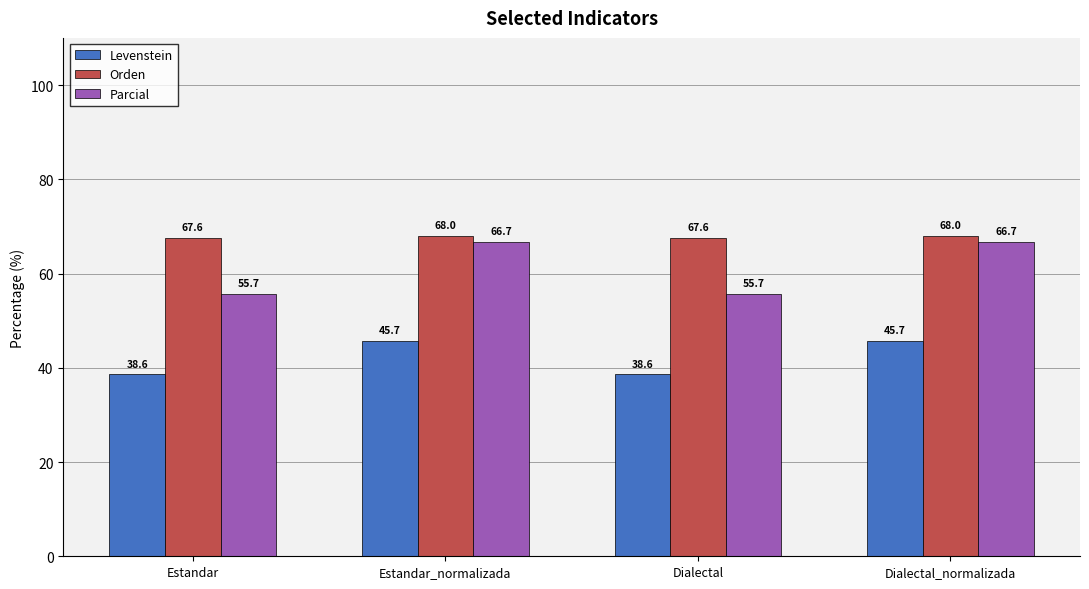

Which series has the largest total across all categories?

Orden